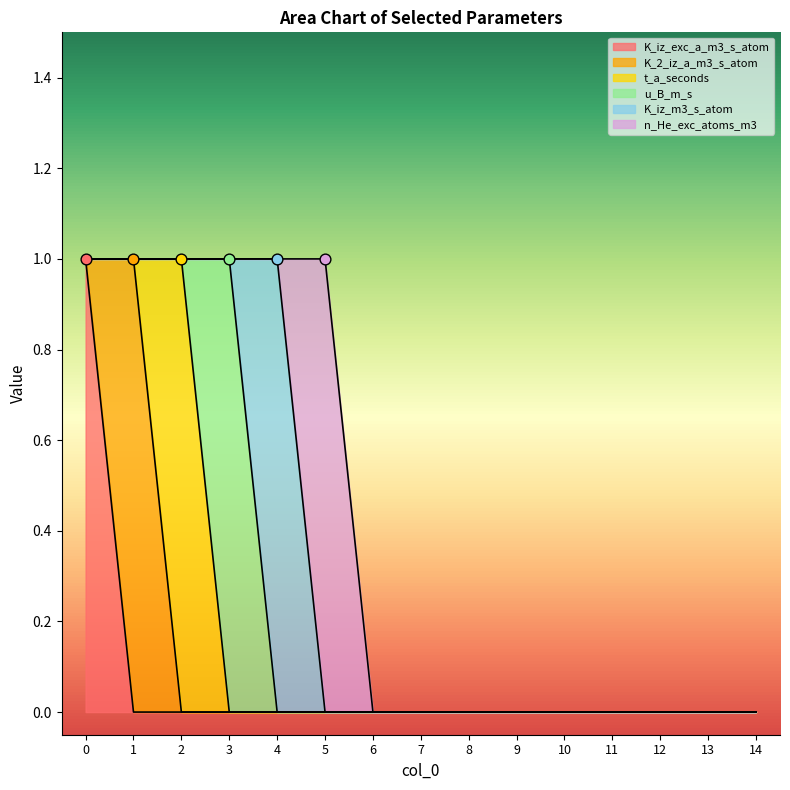

What are all the series names shown in the legend?

K_iz_exc_a_m3_s_atom, K_2_iz_a_m3_s_atom, t_a_seconds, u_B_m_s, K_iz_m3_s_atom, n_He_exc_atoms_m3